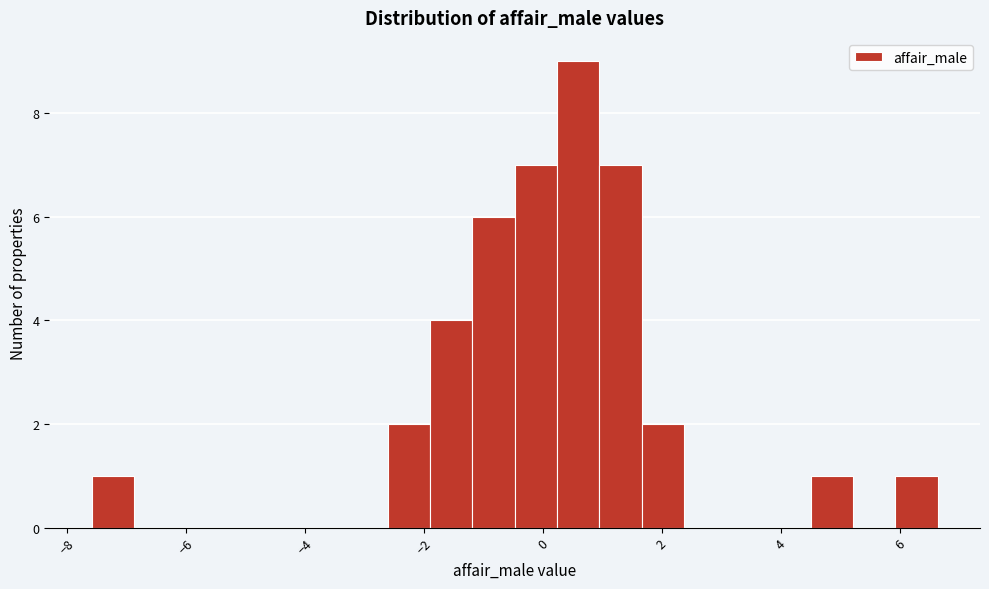

Around what value on the x-axis is the tallest bar? Give the approximate position of its centre, as read against the axis.

0.6